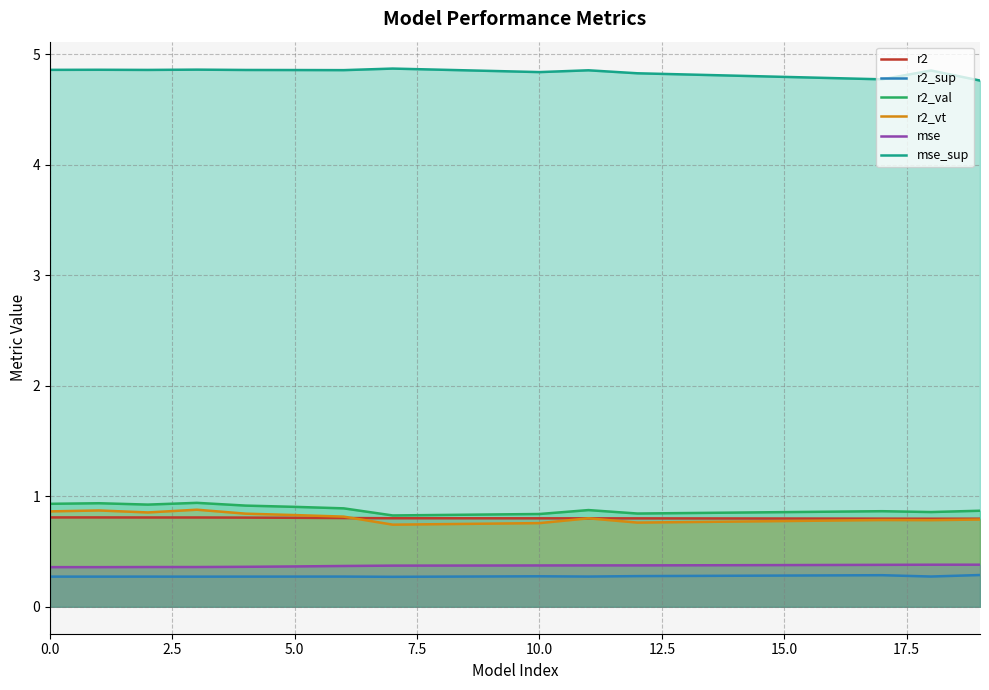

Is the value of r2_sup at 14 greater than the value of mse at 14?

No